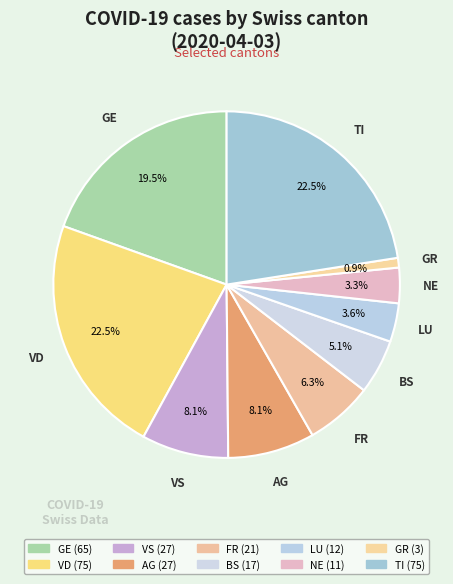

The GR slice represents 11% of the pie. True or false?

False